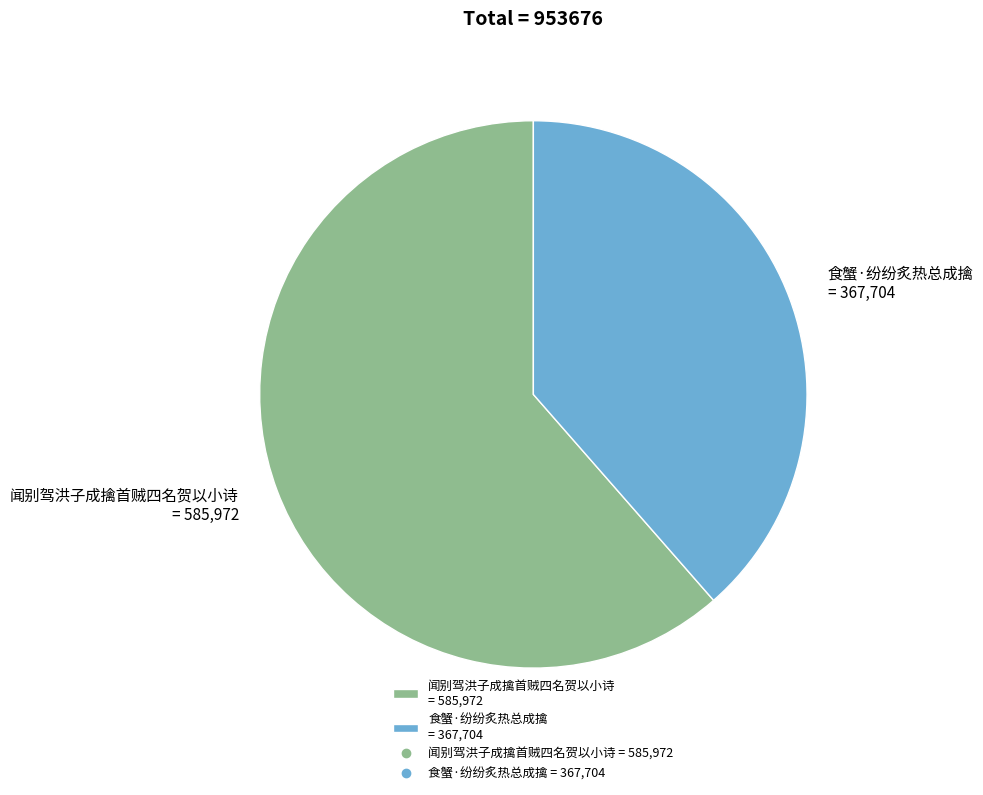

The 食蟹·纷纷炙热总成擒 slice represents 39% of the pie. True or false?

True